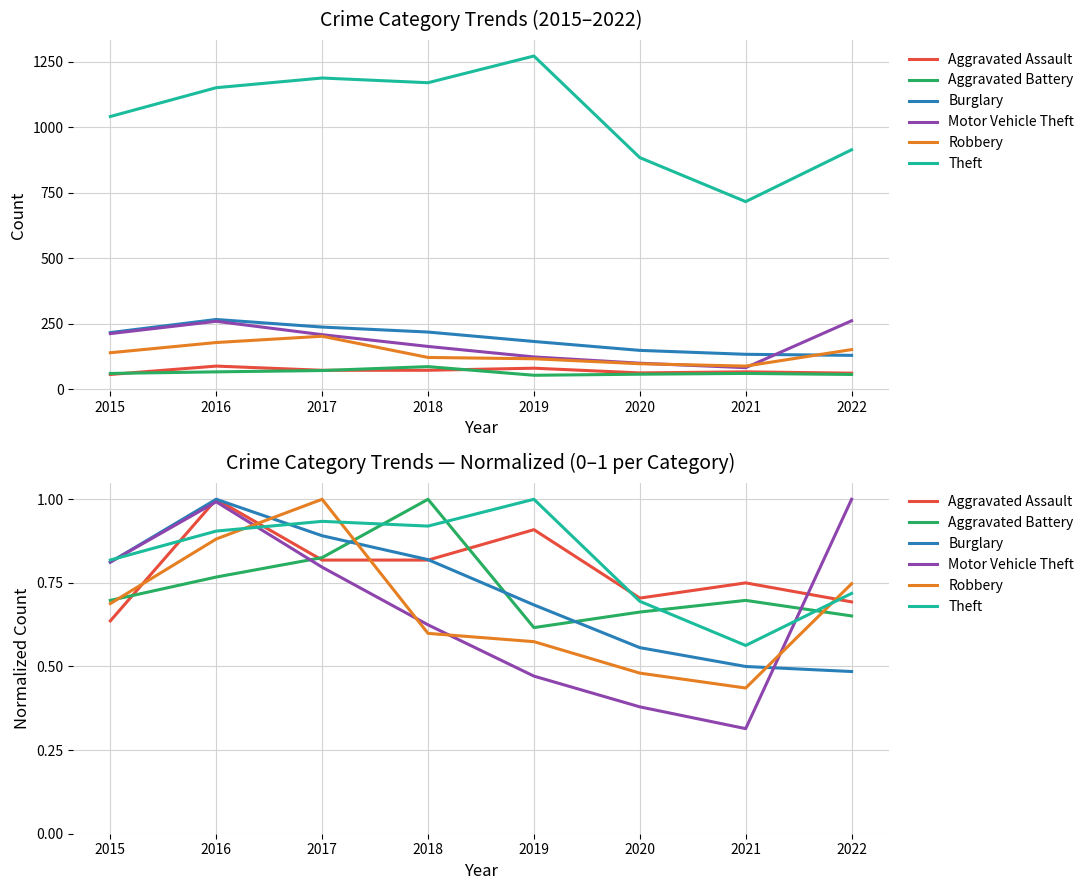

True or false: Burglary and Robbery intersect in this chart.

True